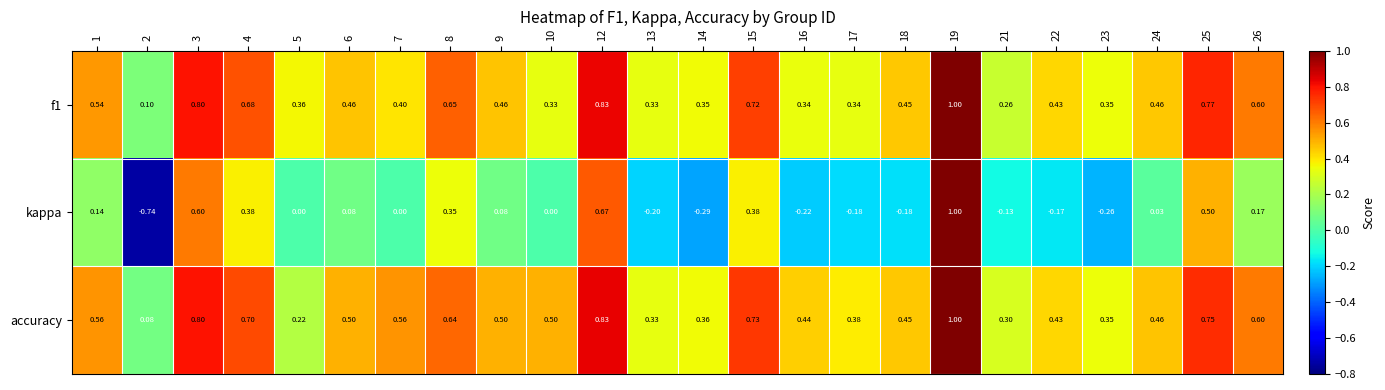

Between 7 and 18, which series saw the biggest shift?

kappa